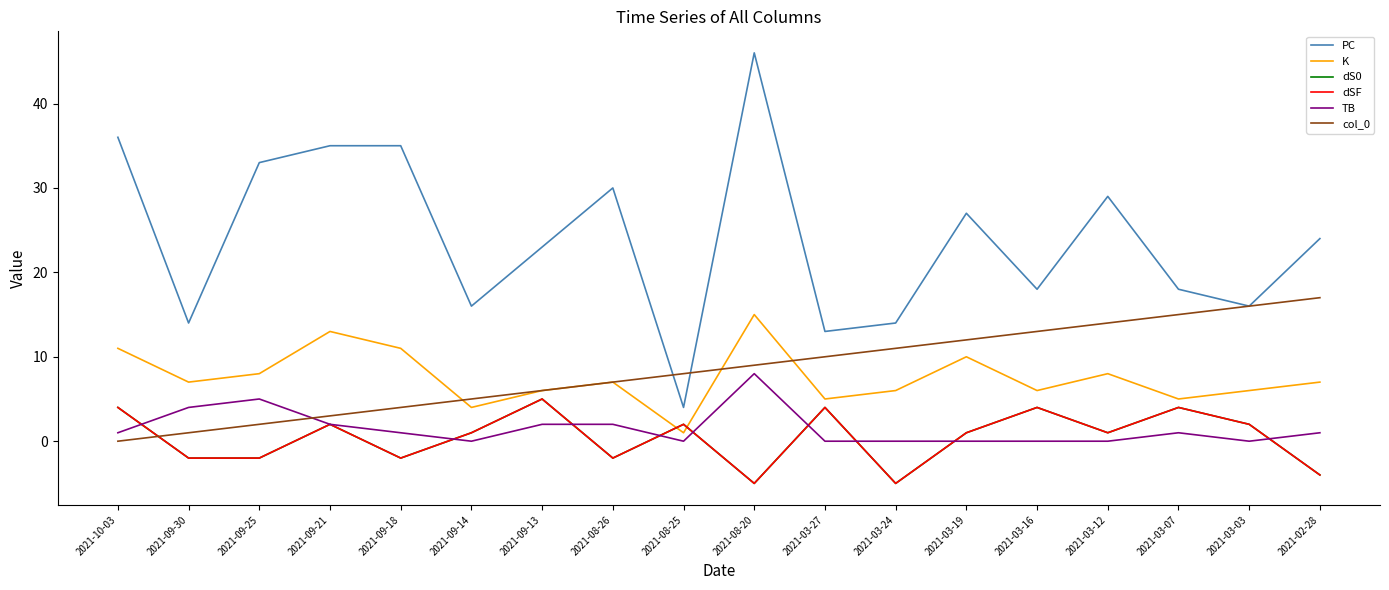

Where is the first local minimum for dS0?

2021-09-18